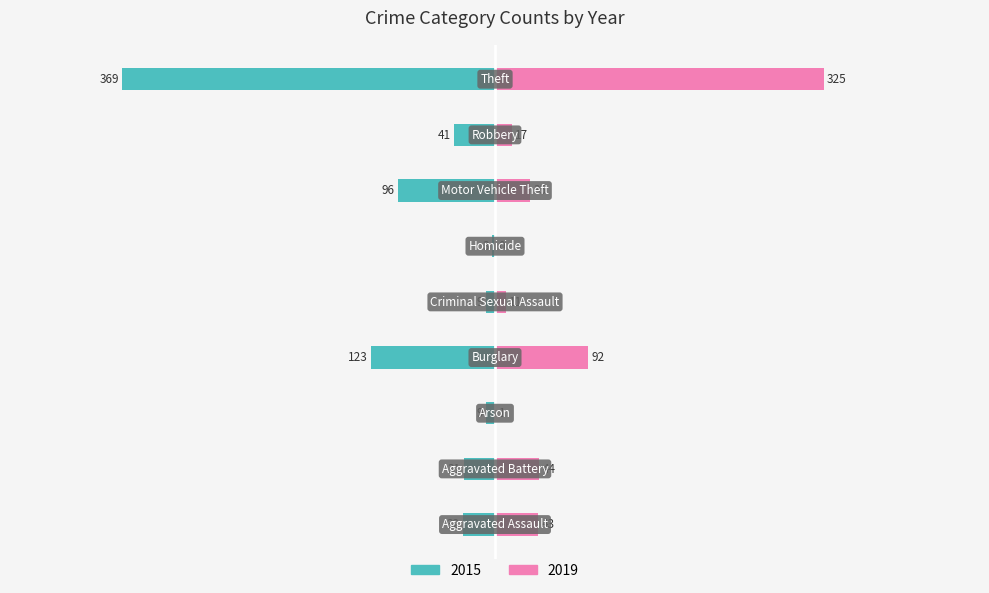

Is the value of 2019 at Theft greater than the value of 2015 at Homicide?

Yes